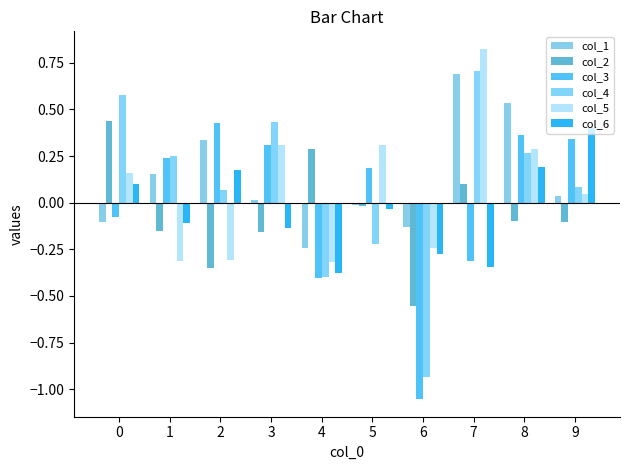

How many data points does each series have?

10